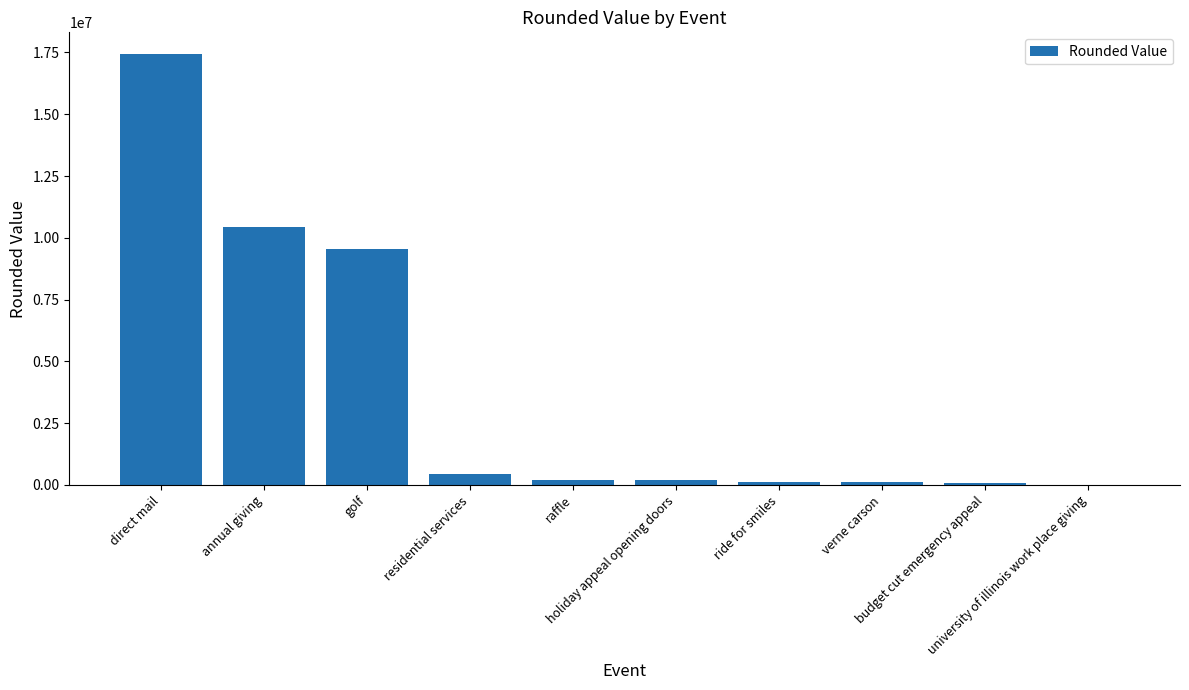

What is the sum of all values?

38548488